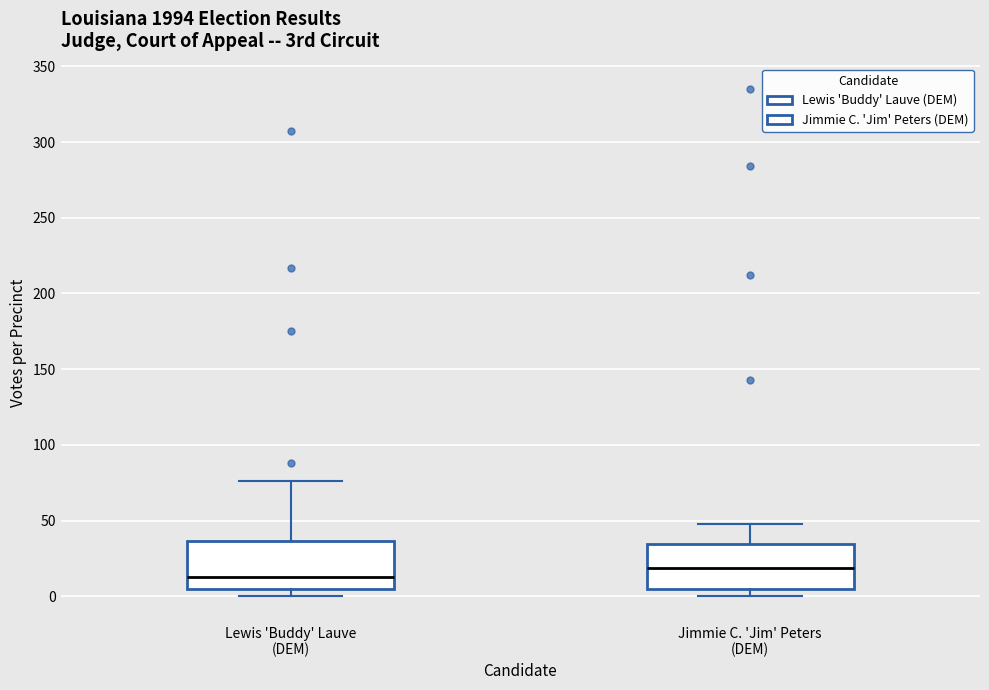

Which box has the lowest median line?

Lewis 'Buddy' Lauve (DEM)